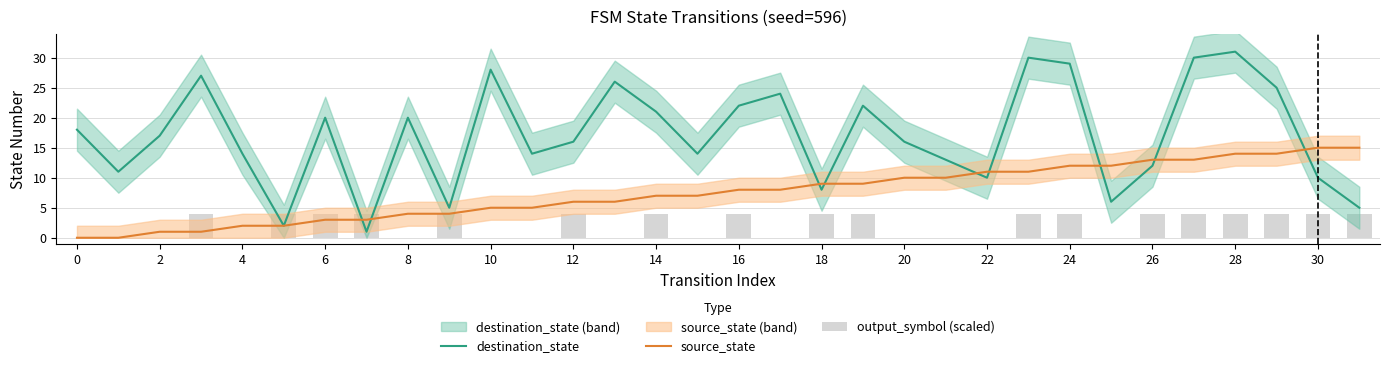

Which series changed the most between 18 and 23?

destination_state